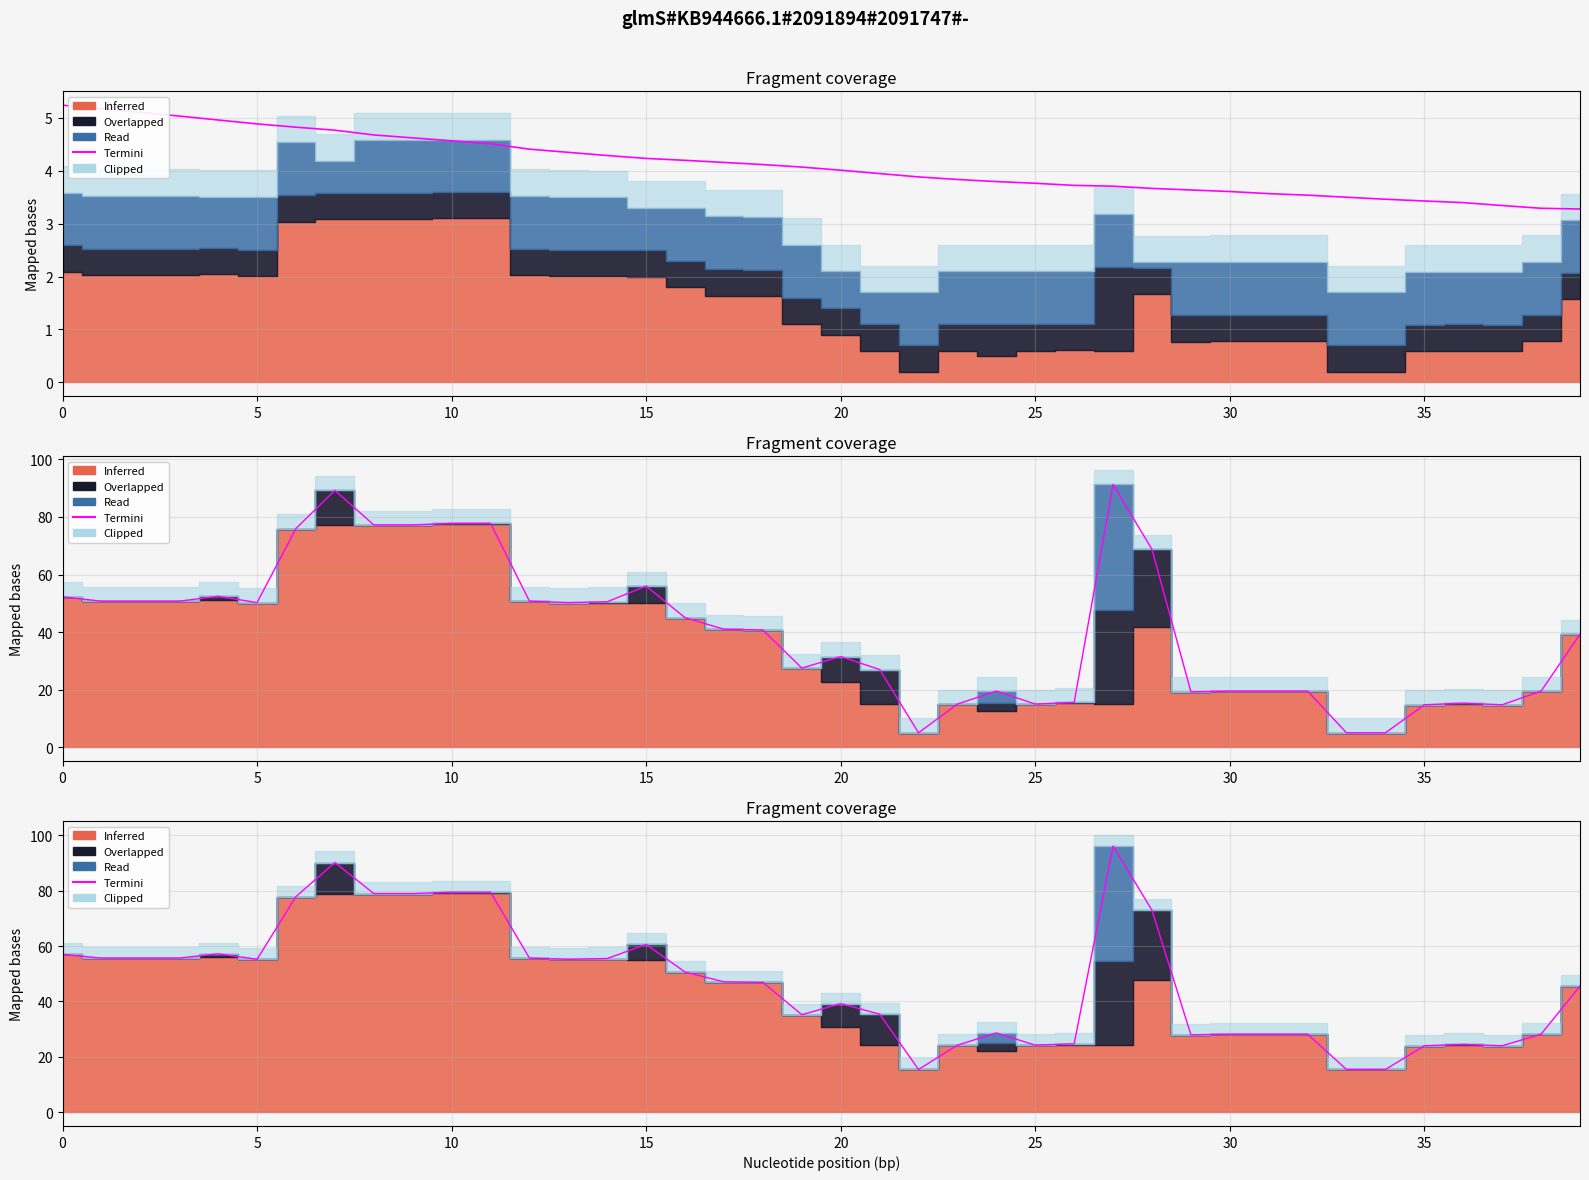

Where is the data nearest to the value 55?

5